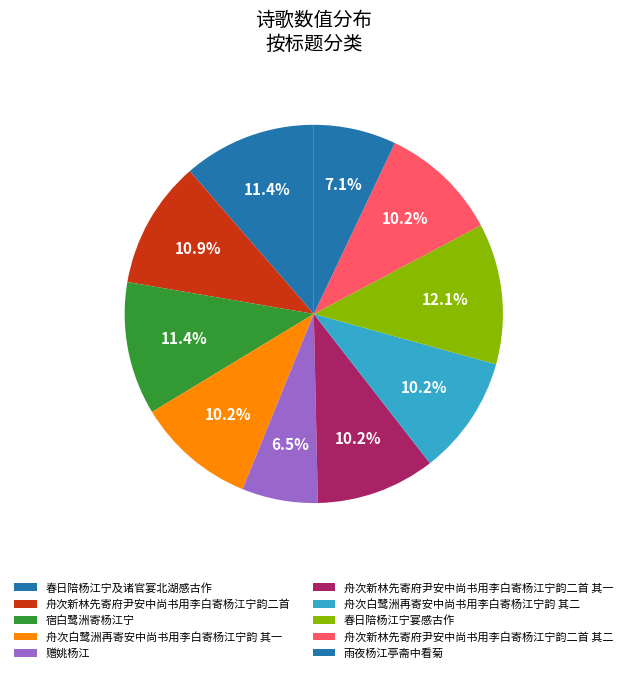

What is the change in value from 宿白鹭洲寄杨江宁 to 赠姚杨江?

-499129